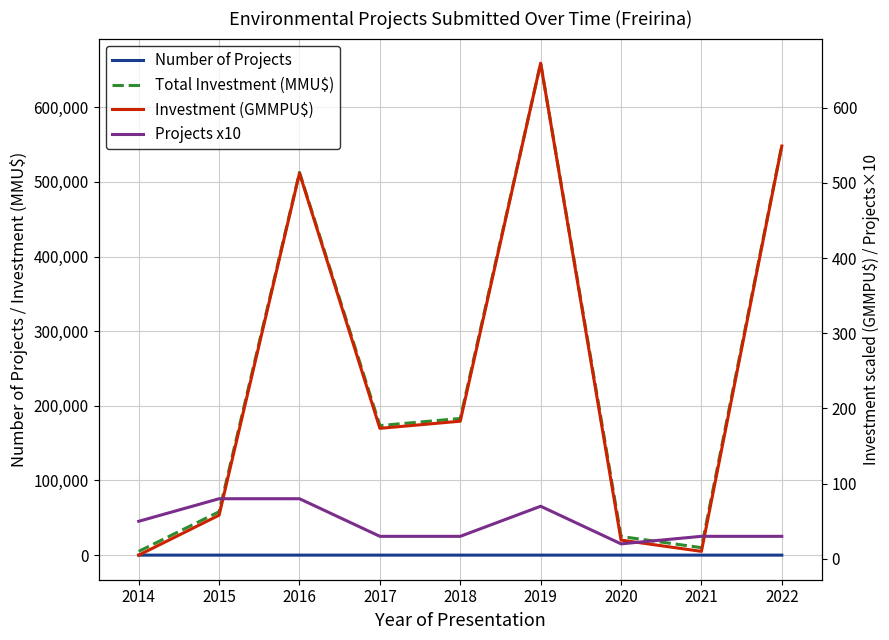

What are all the series names shown in the legend?

Number of Projects, Total Investment (MMU$), Investment (GMMPU$), Projects x10